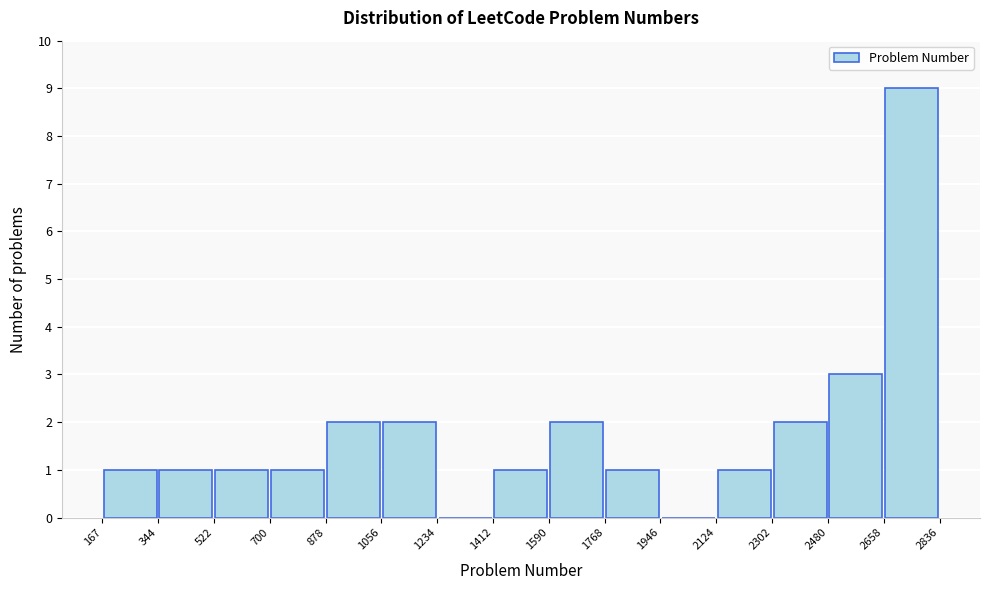

Reading left to right, list every bar in this chart as the range it spans on the x-axis followed by its height. The values are not printed on the chart, so give them approximately, as read against the axis.

167 to 344: 1
344 to 522: 1
522 to 700: 1
700 to 878: 1
878 to 1056: 2
1056 to 1234: 2
1234 to 1412: 0
1412 to 1590: 1
1590 to 1768: 2
1768 to 1946: 1
1946 to 2124: 0
2124 to 2302: 1
2302 to 2480: 2
2480 to 2658: 3
2658 to 2836: 9